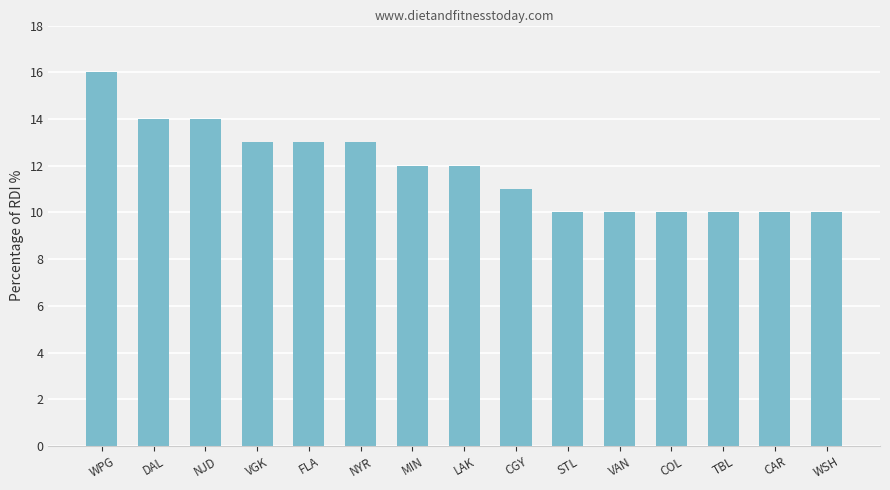

What is the difference between the maximum and minimum values?

6